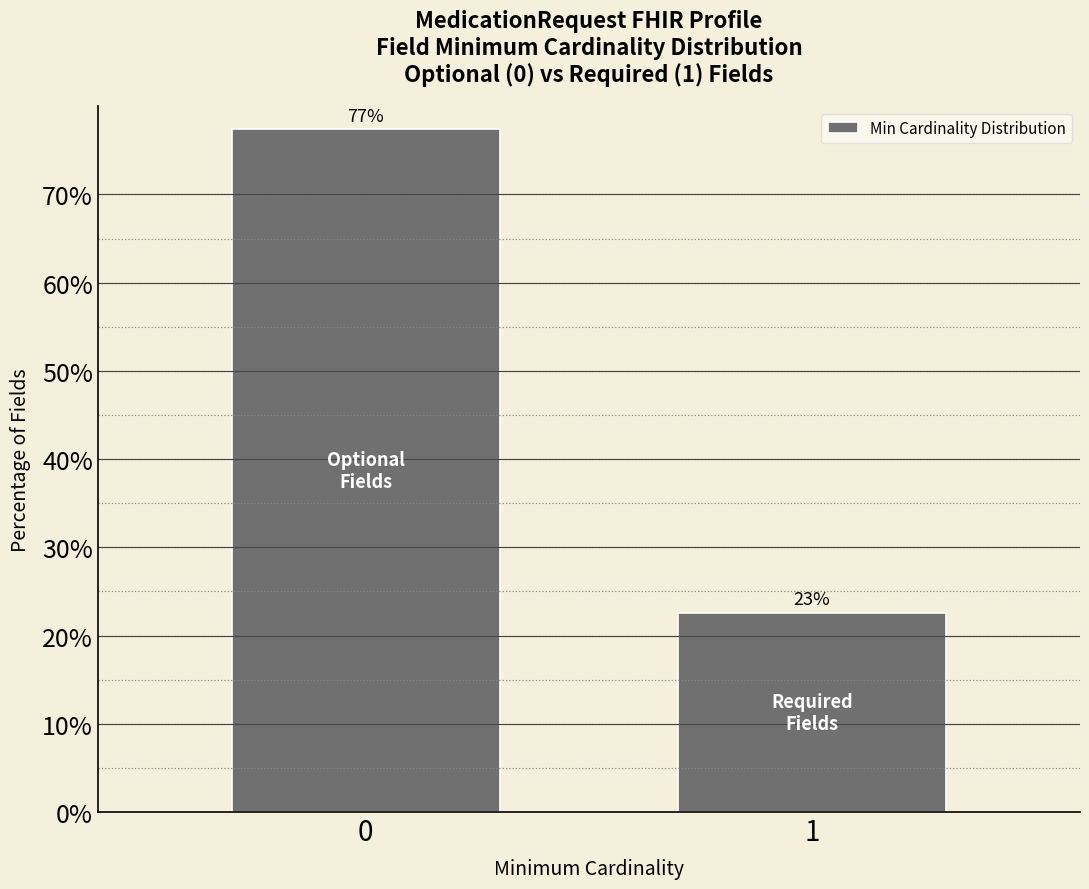

How many bars are there in total?

2